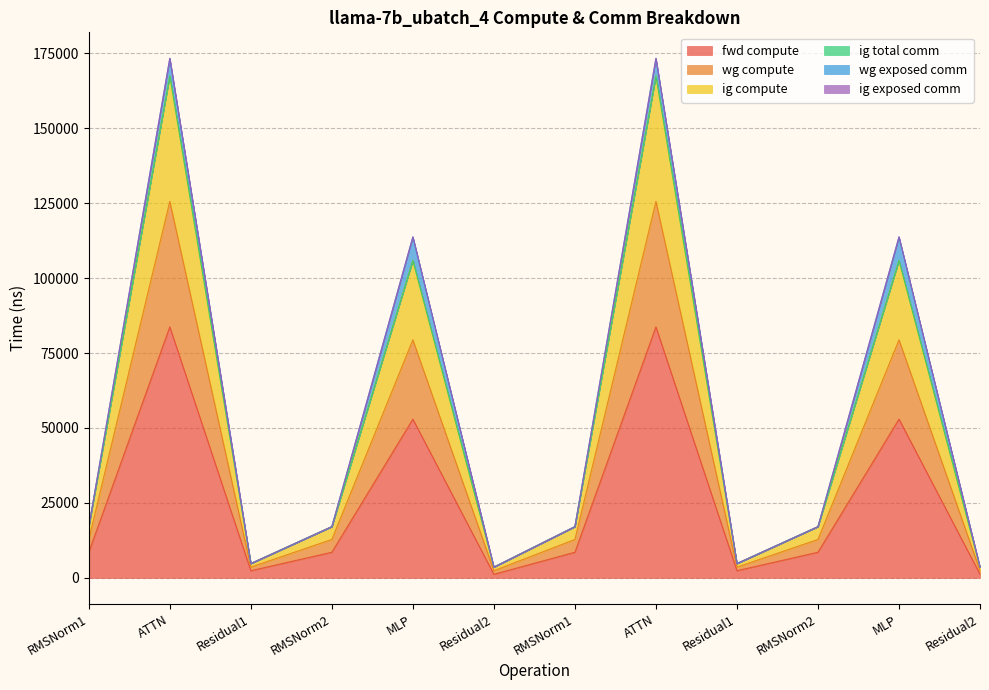

True or false: wg compute and ig compute intersect in this chart.

False